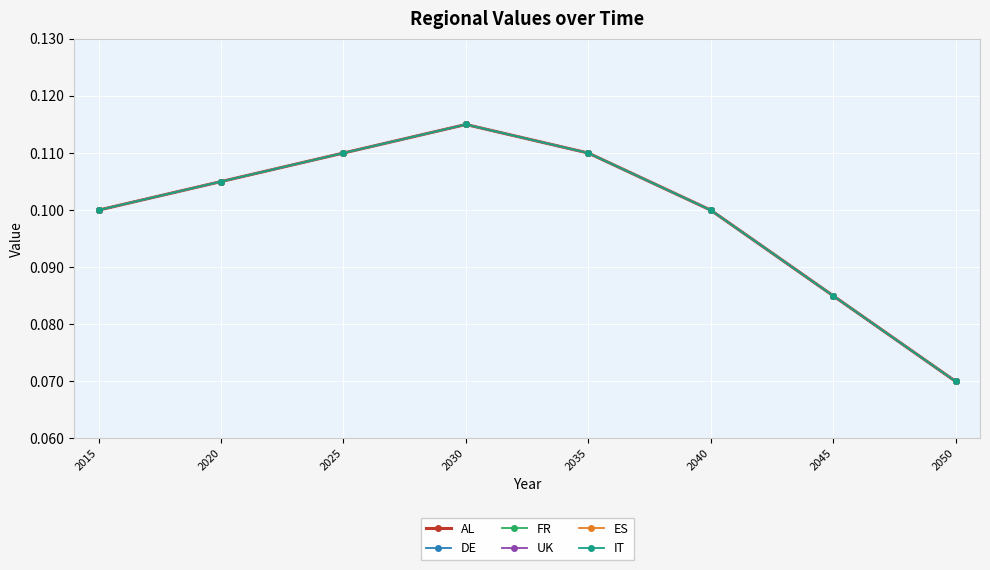

Does the chart have visible grid lines?

Yes